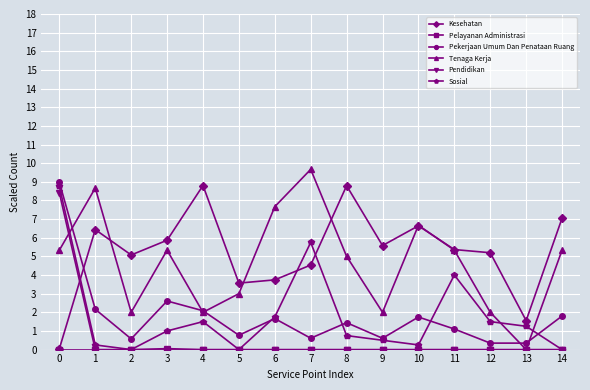

Which series changed the most between 7 and 11?

Tenaga Kerja